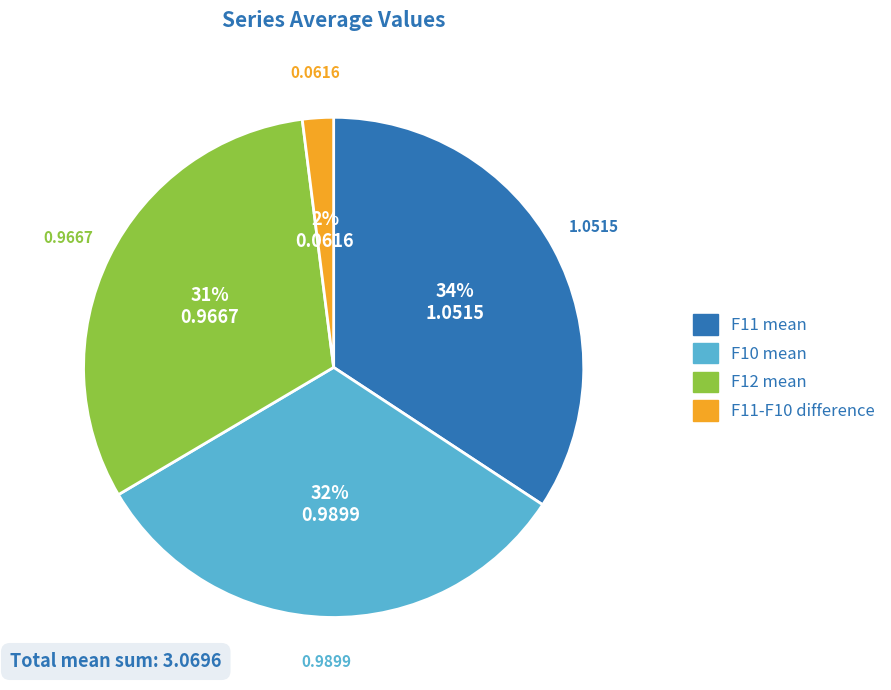

Is there any slice that represents more than half of the pie?

No